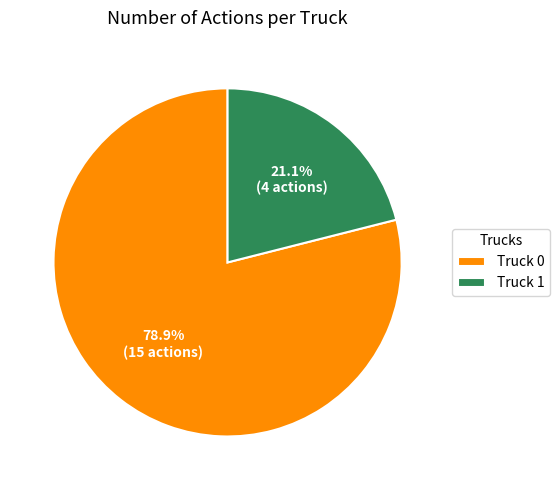

What is the smallest slice in the pie chart?

Truck 1